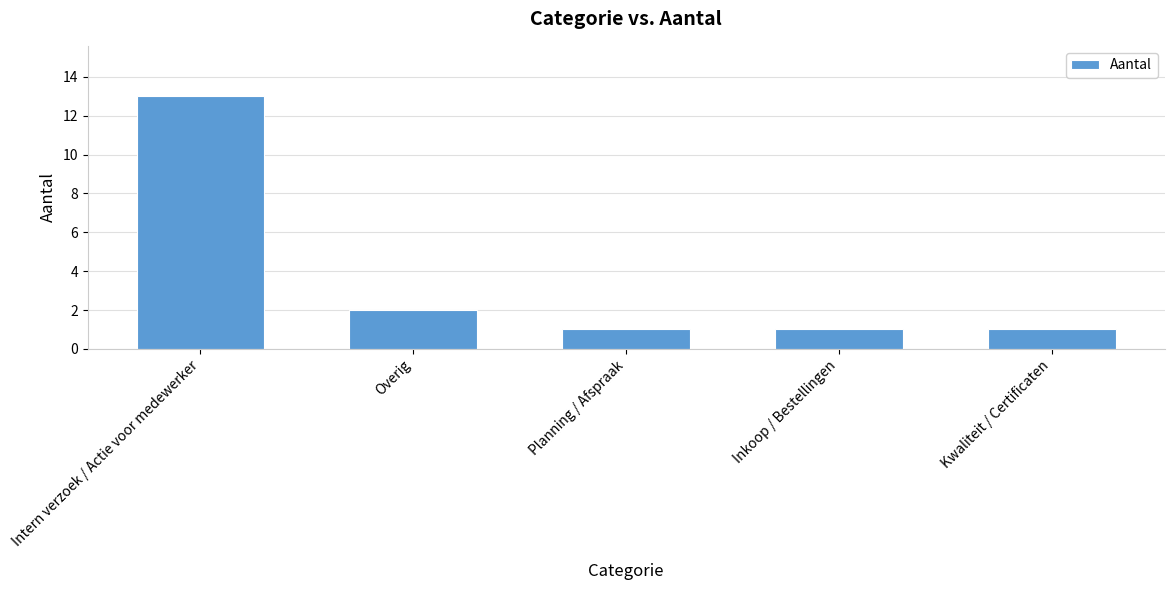

How many bars are there in total?

5